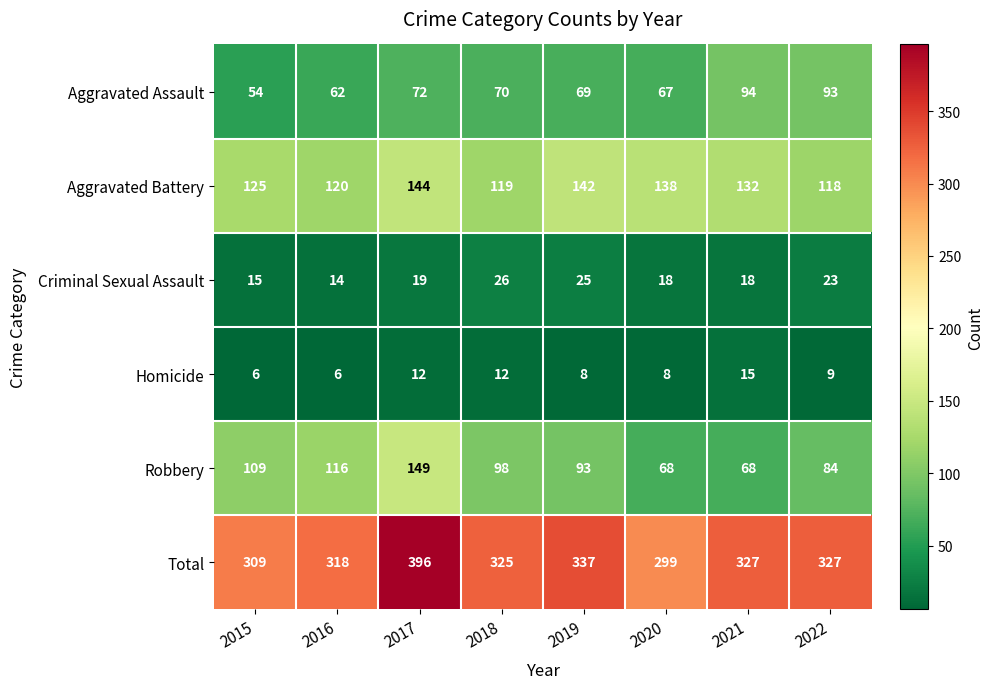

What is the spread (max minus min) of values at 2020?

291